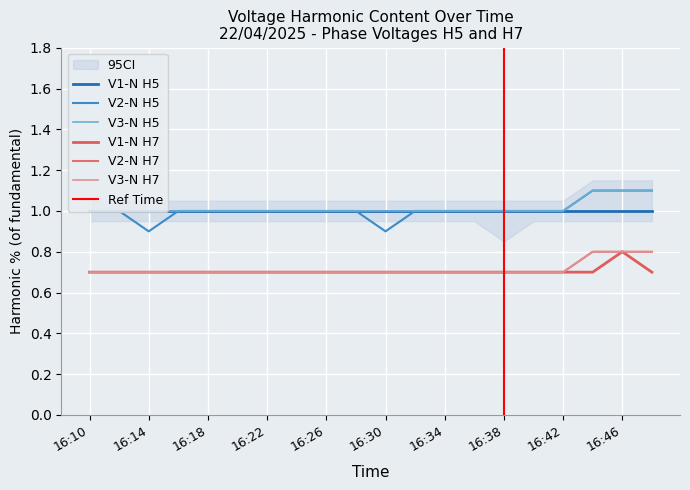

True or false: V2-N H5 has a value of 1.5 at 16:48.

False